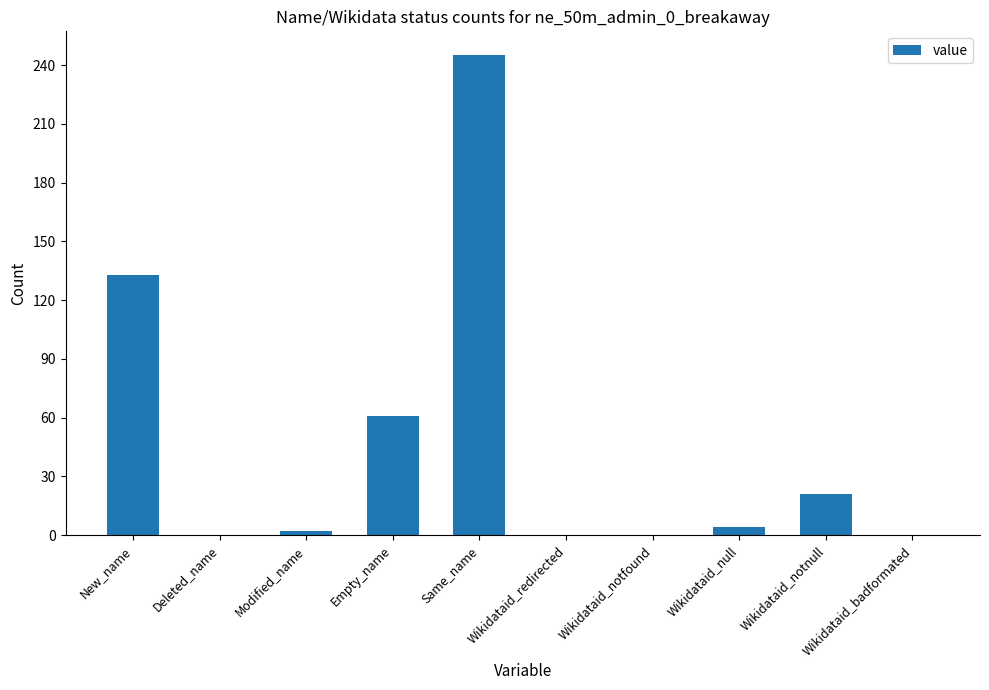

Where does the data first go above 4?

New_name